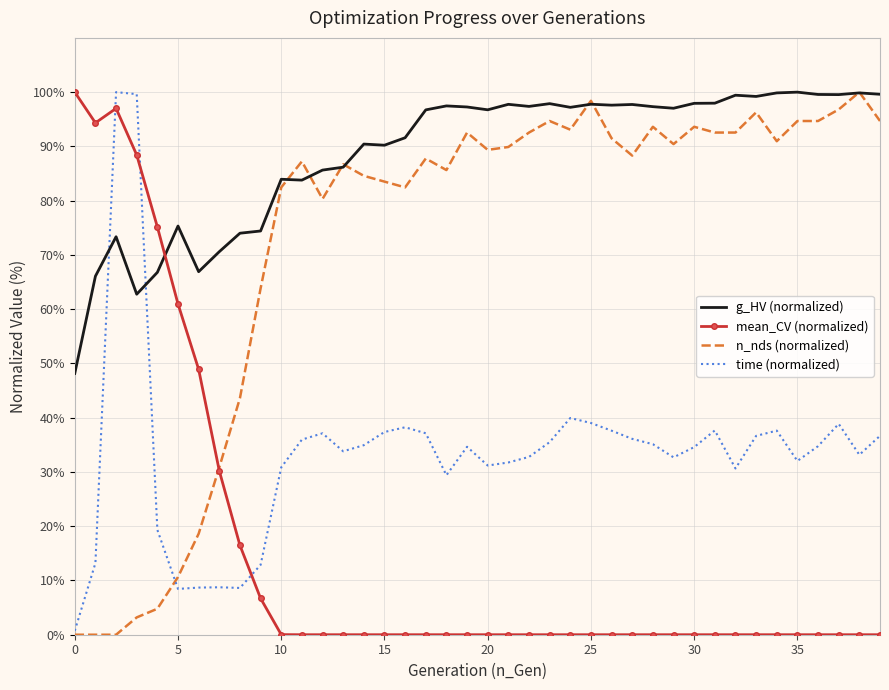

Rank the series by their average value, from highest to lowest.

g_HV (normalized), n_nds (normalized), time (normalized), mean_CV (normalized)